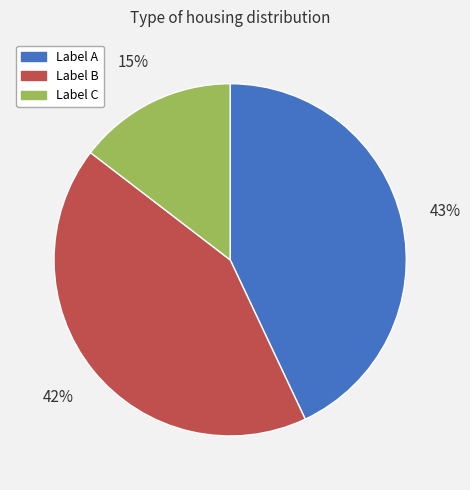

How many slices are in this pie chart?

3